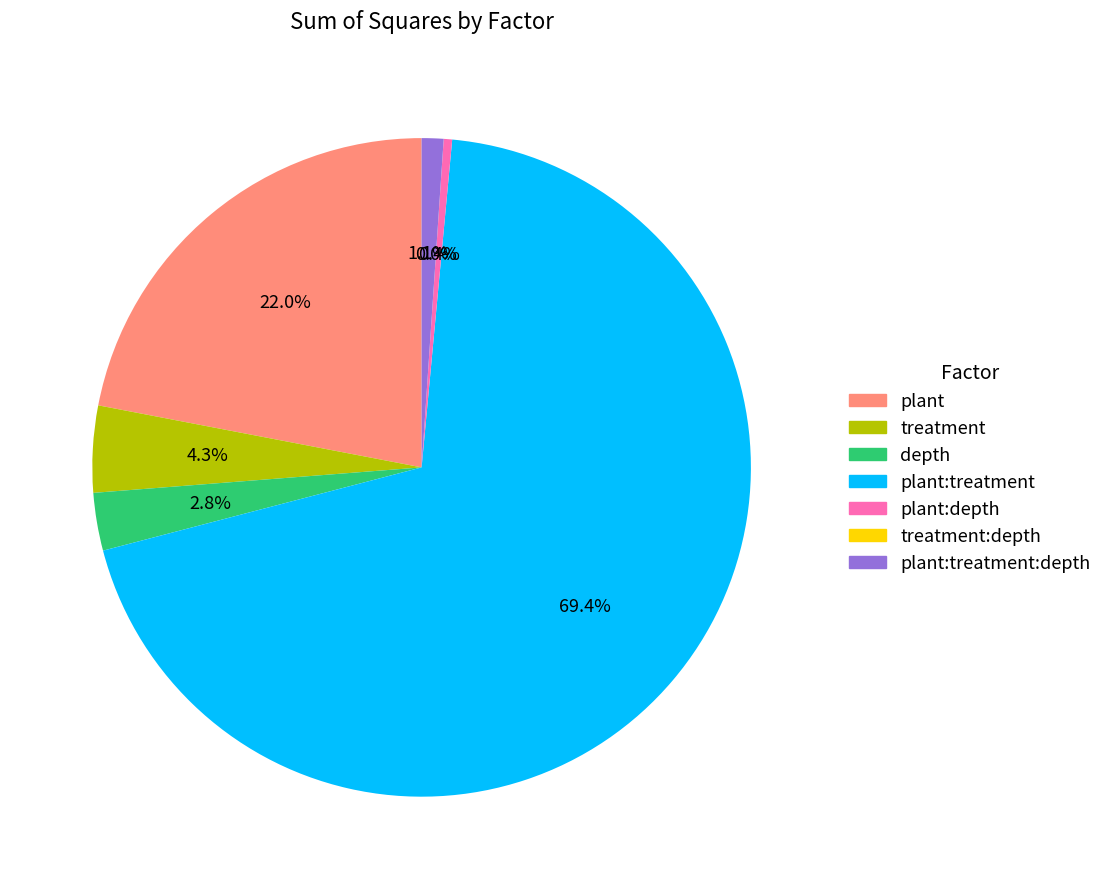

Which has a higher value, plant:depth or depth?

depth